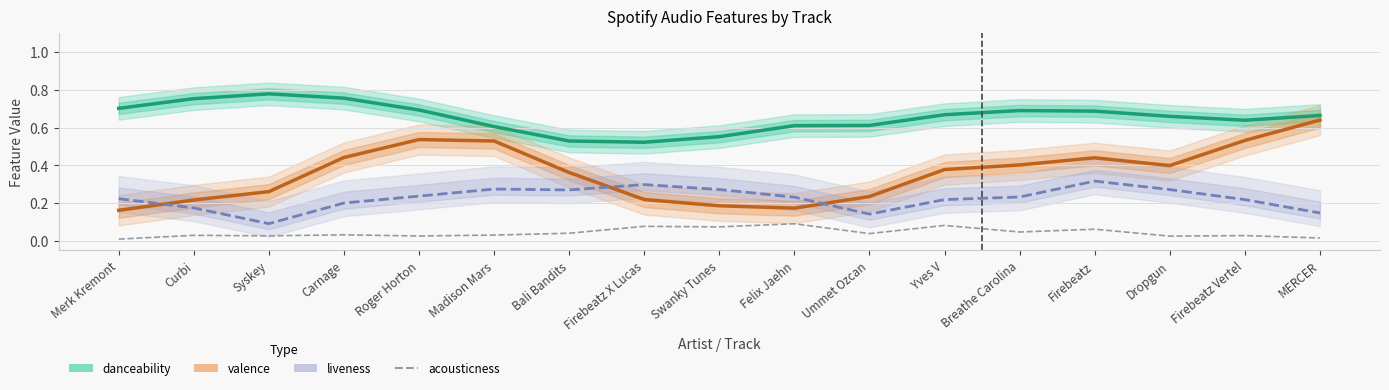

The liveness series shows 0.2 at Syskey. True or false?

False